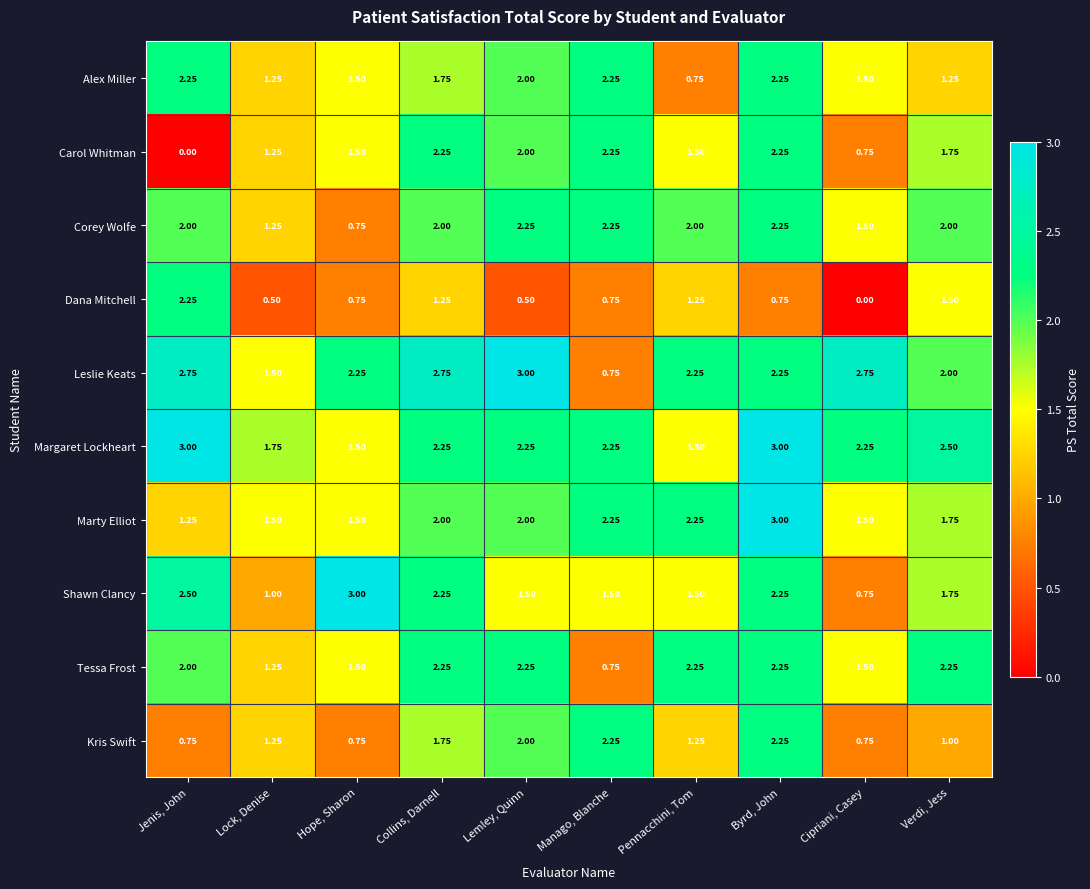

Which series changed the most between Collins, Darnell and Byrd, John?

Marty Elliot